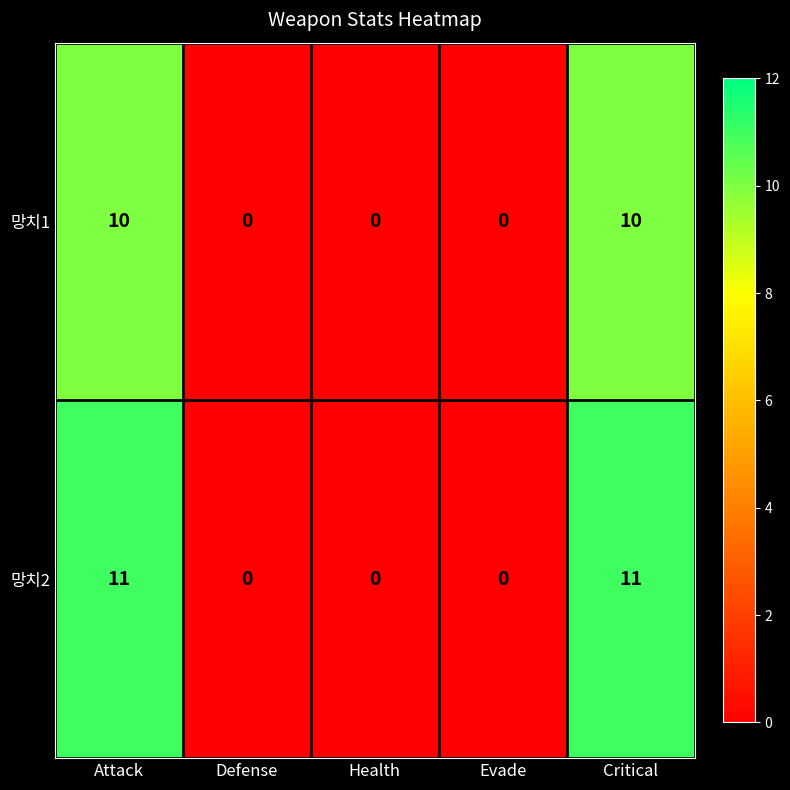

Which series has the largest total across all categories?

망치2